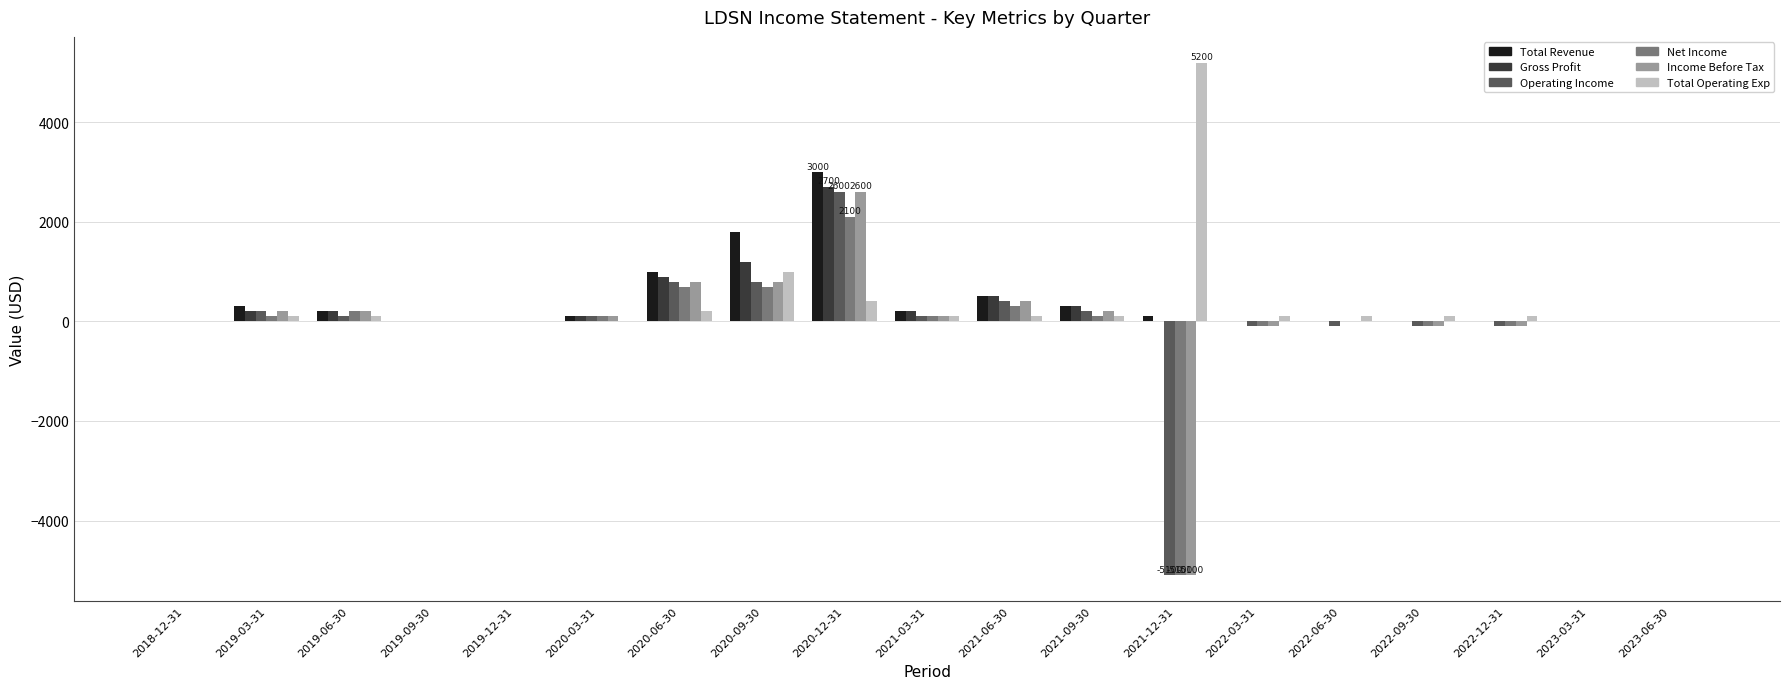

What is the approximate value of Total Revenue at 2021-06-30?

500